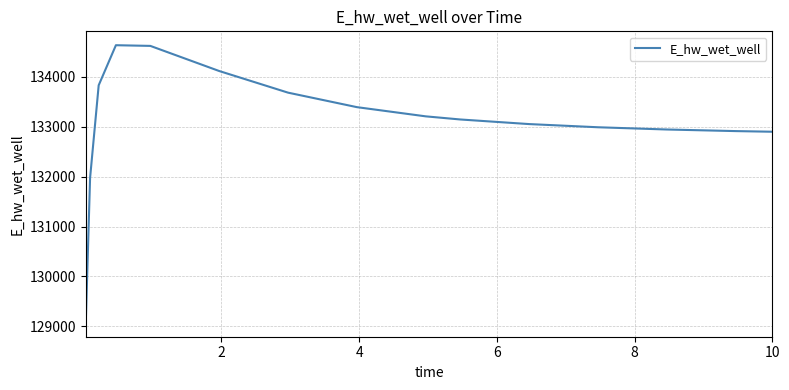

What is the difference between the maximum and minimum values?

5560.0